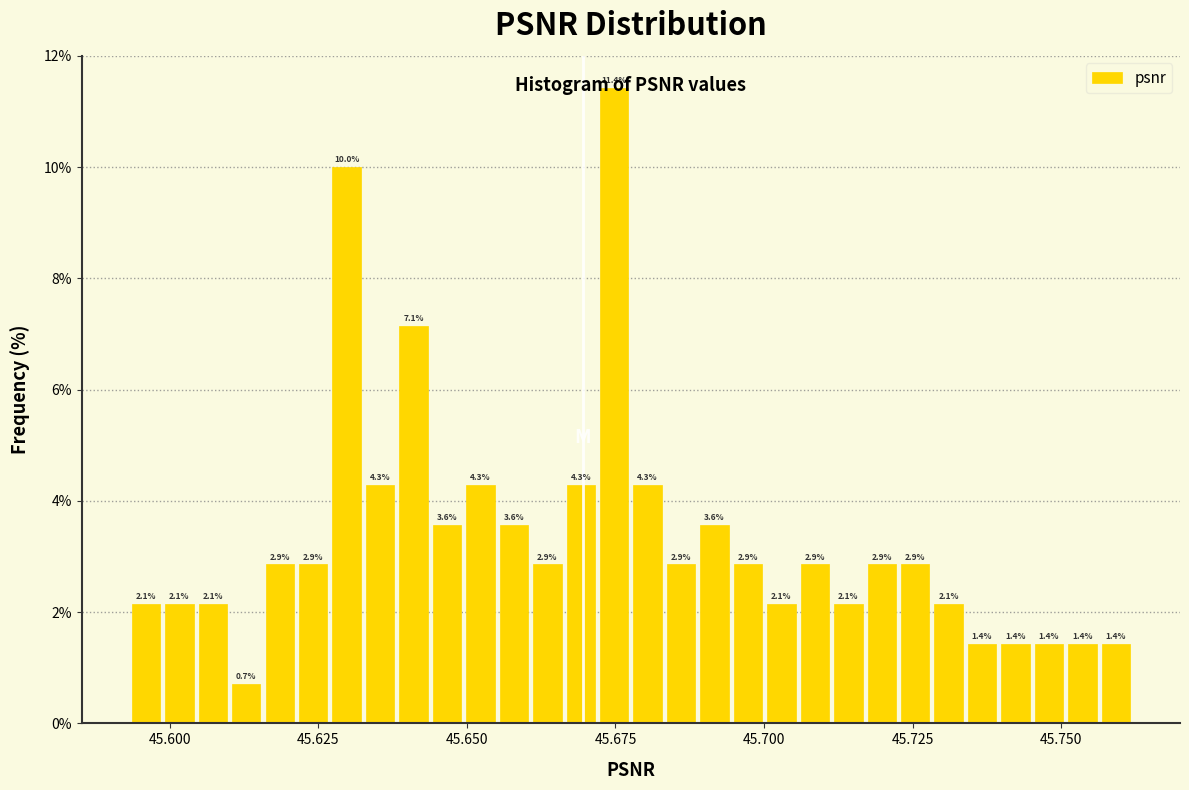

Read against the x-axis, roughly where is the centre of the tallest bar?

45.675